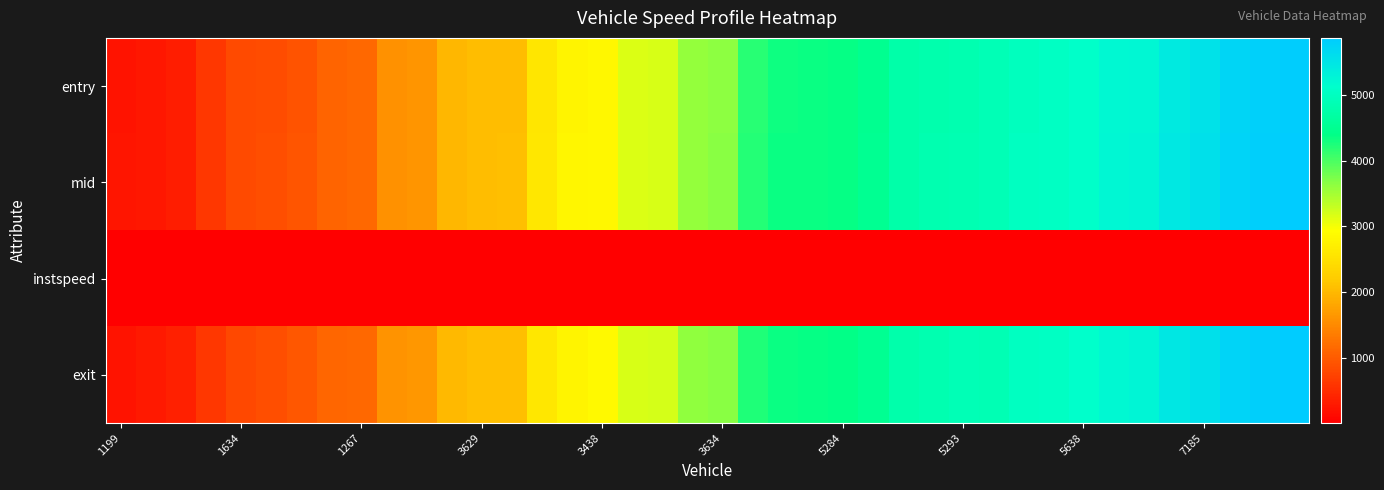

Which series has the largest total across all categories?

exit